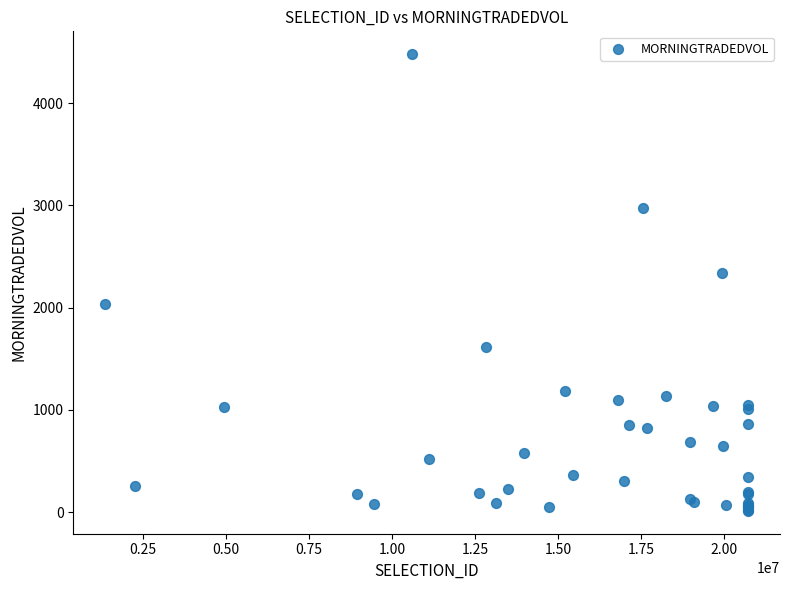

What Y value in the scatter plot is closest to 2245?

2338.4